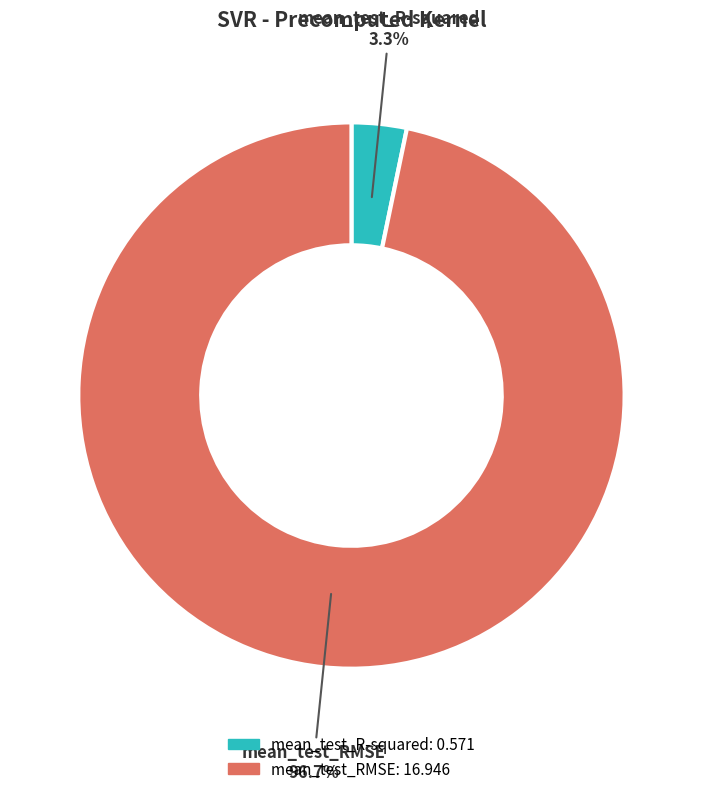

Does mean_test_R-squared represent more than half of the total?

No